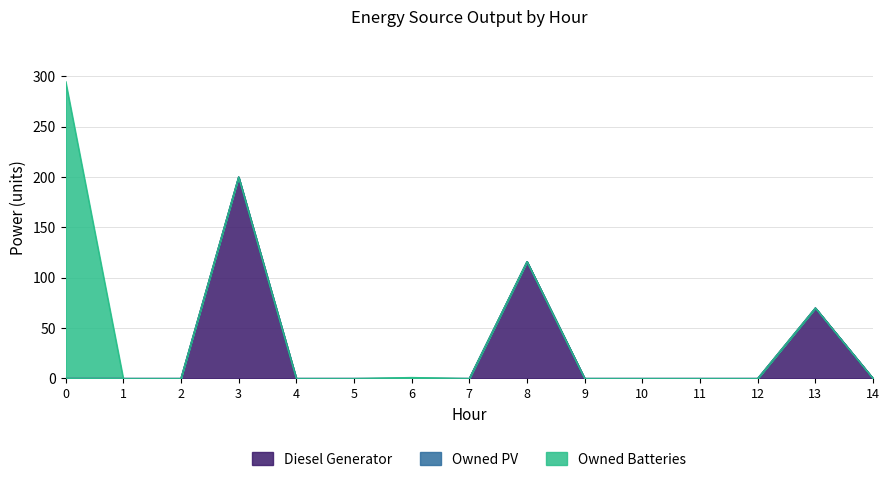

True or false: Diesel Generator has more than 2 interior local peaks.

True